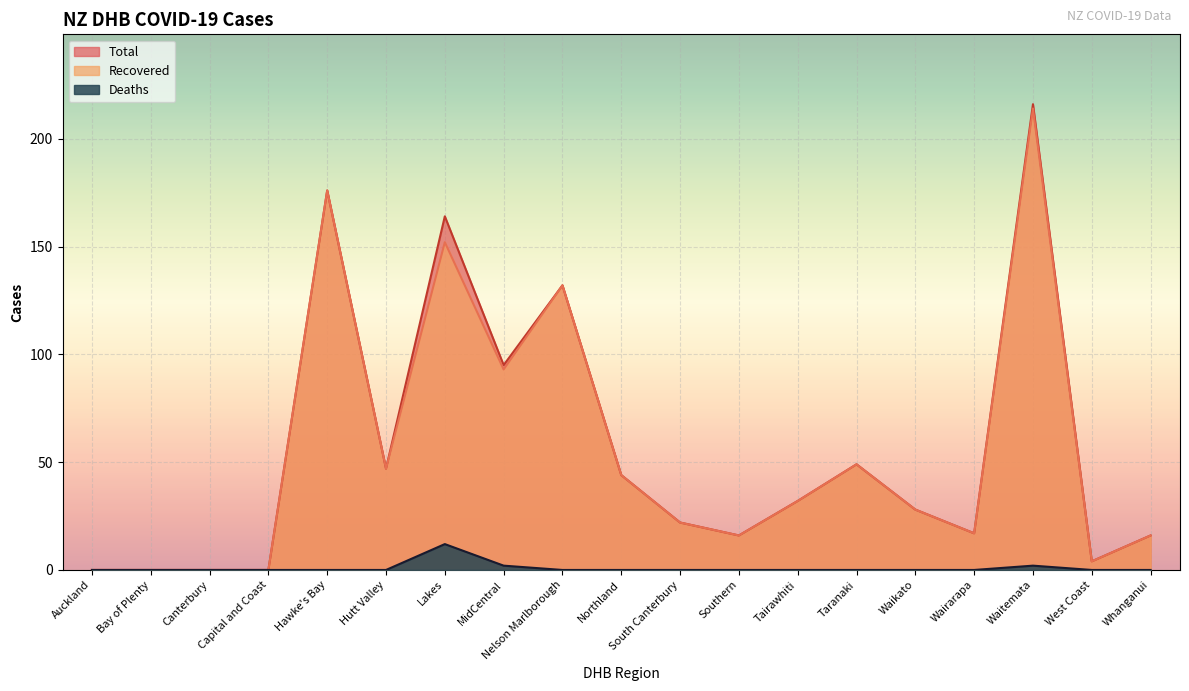

Which series has the largest total across all categories?

Total